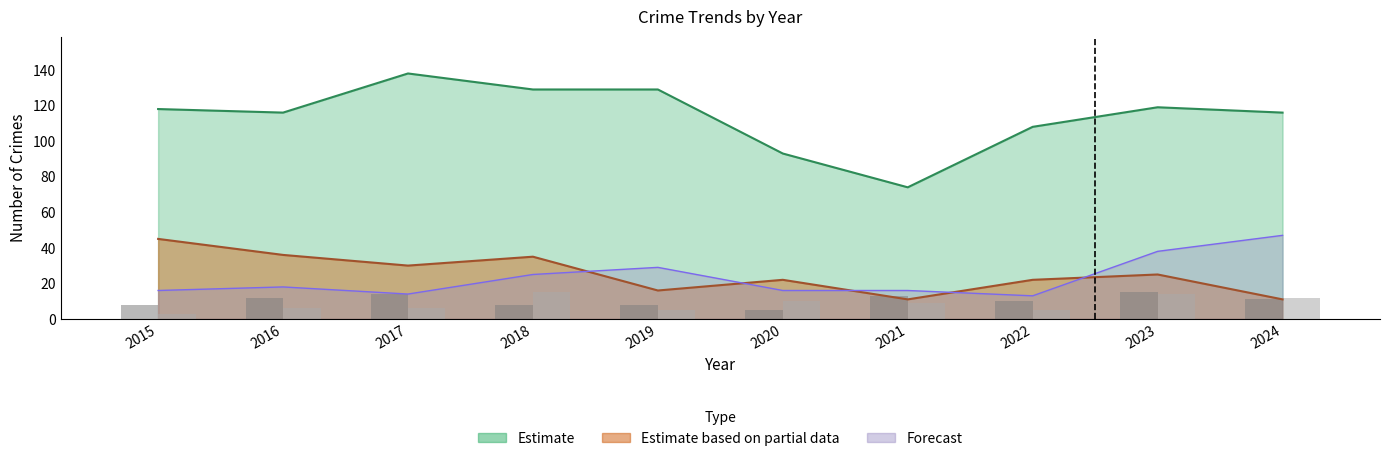

How many groups of bars are there?

10